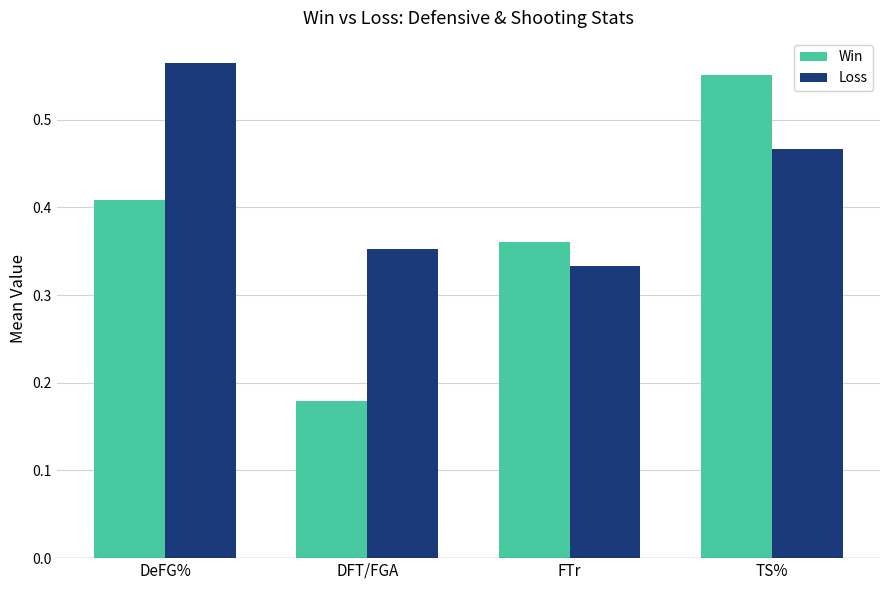

True or false: Win has a value of 0.8 at TS%.

False